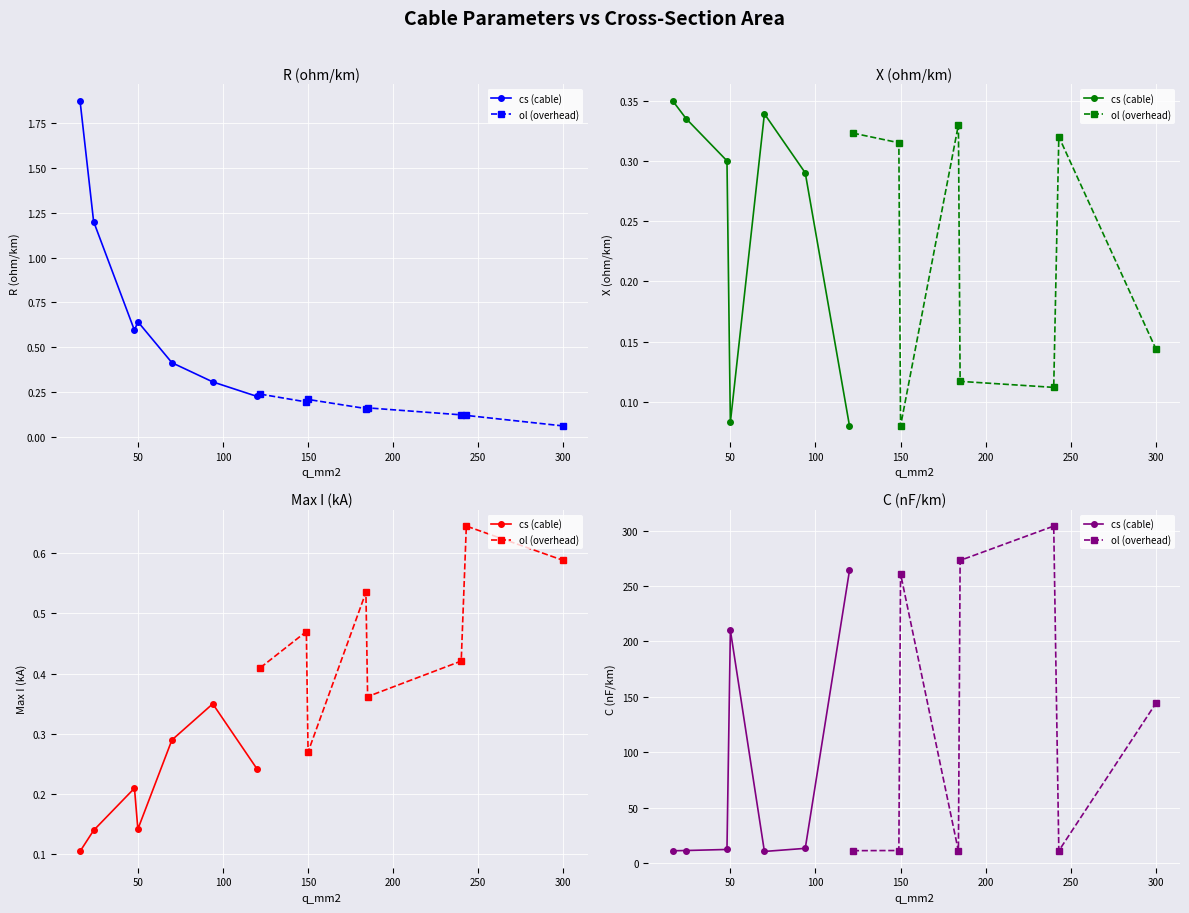

The value of c_nf_per_km at 149 is 4.5. True or false?

False